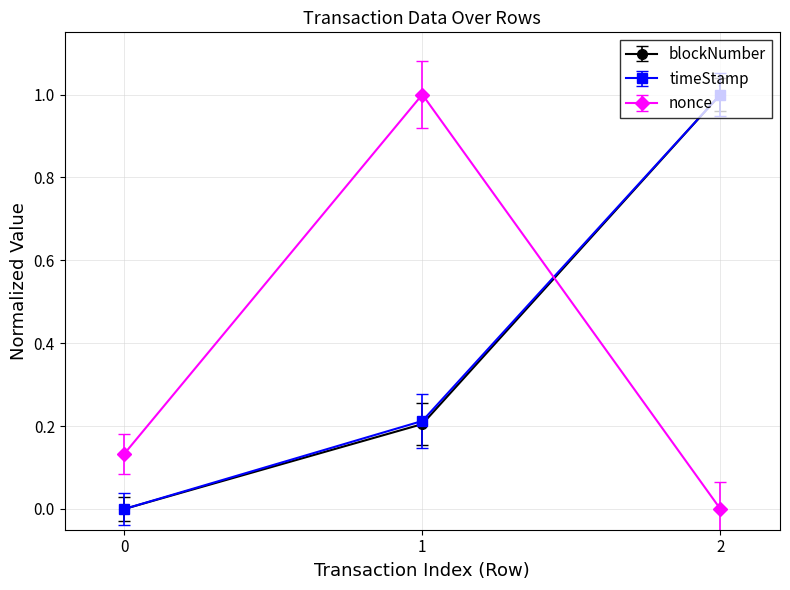

True or false: nonce has a value of 1.0 at 1.

True